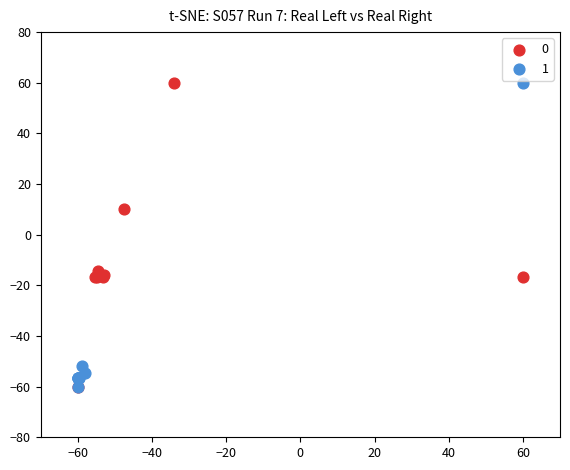

What are all the series names shown in the legend?

0, 1